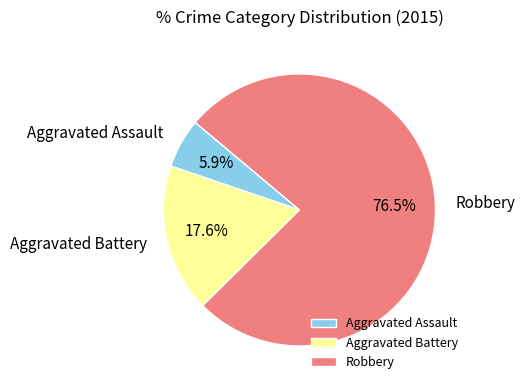

How much of the chart is everything except Aggravated Assault?

94.1%